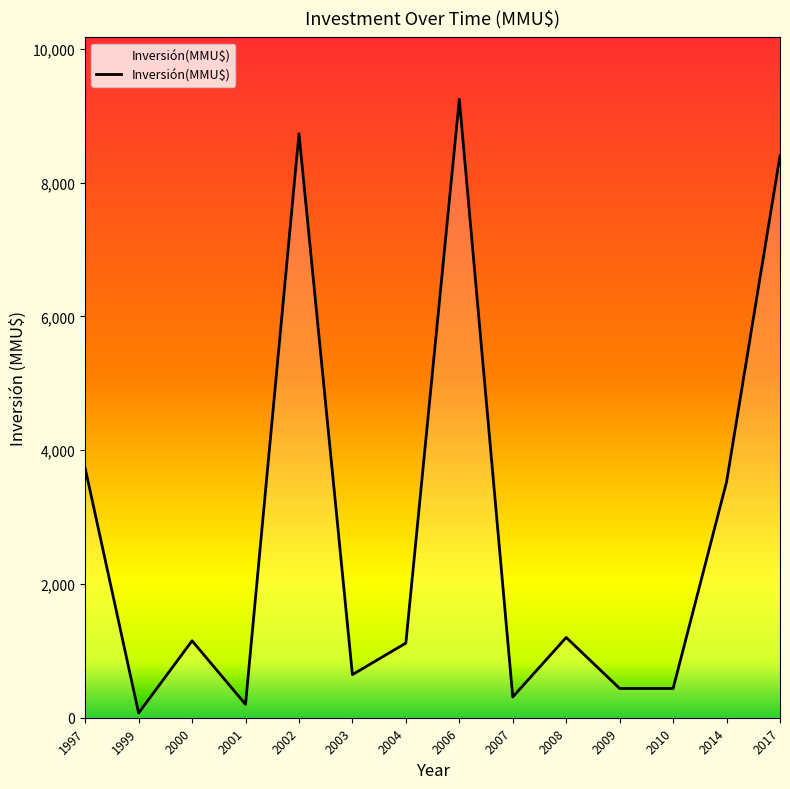

How many lines are shown in the chart?

1